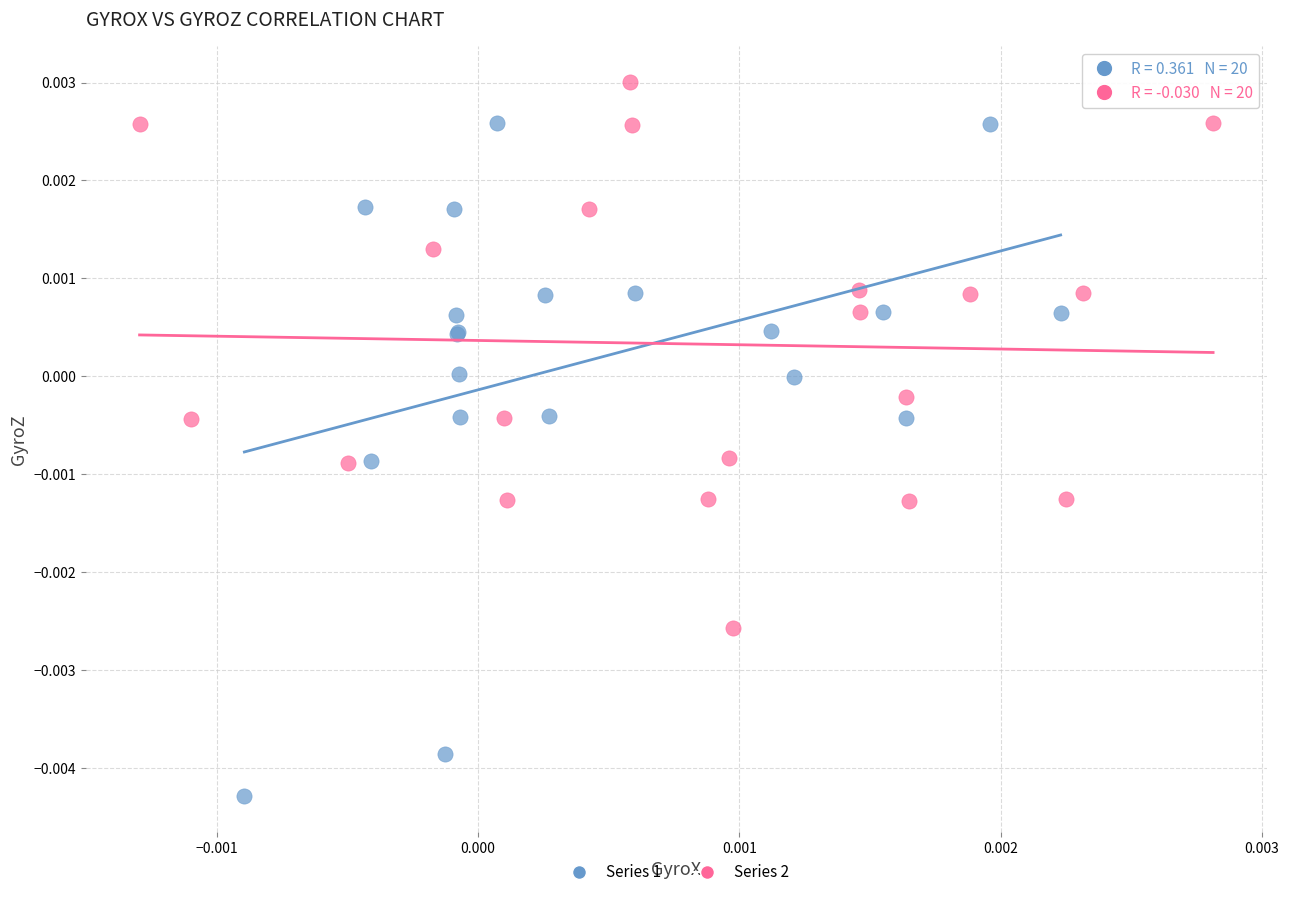

Which series reaches the minimum Y coordinate?

Series 1